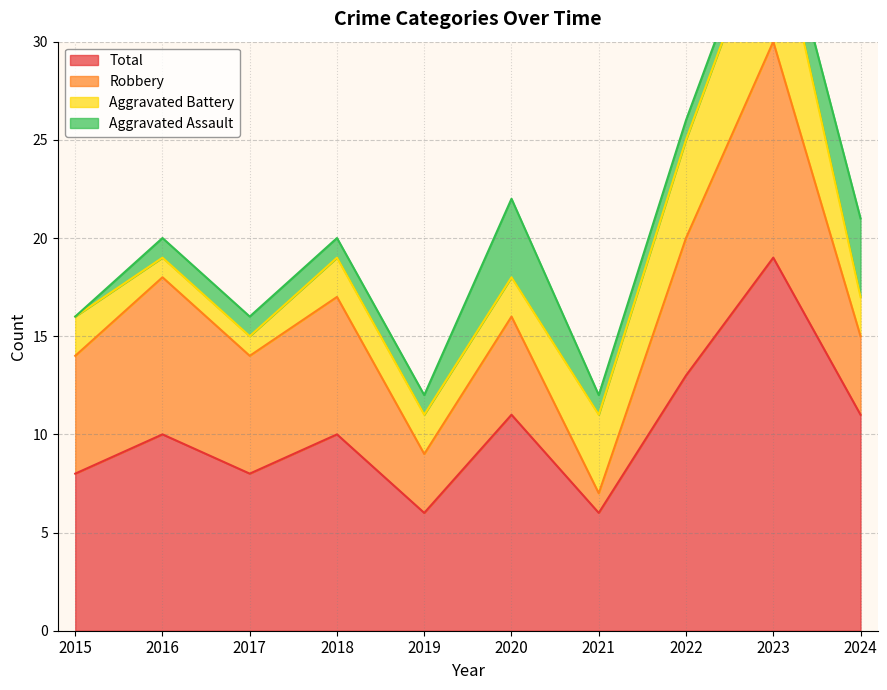

Where is the first local maximum for Total?

2016